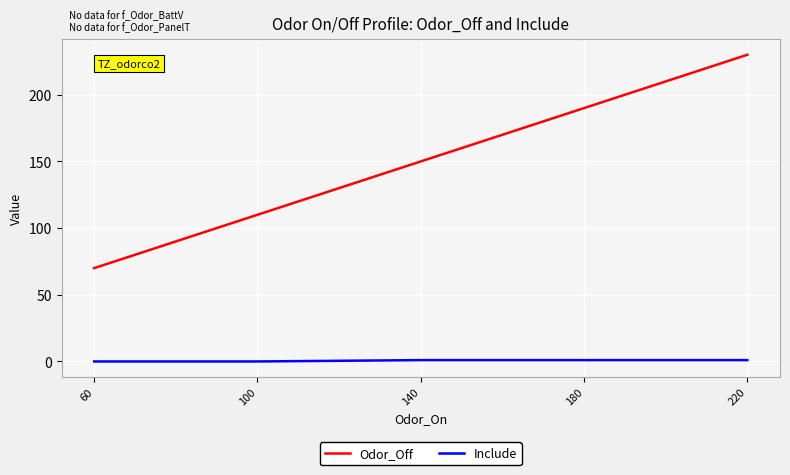

True or false: Include and Odor_Off cross at least once.

False